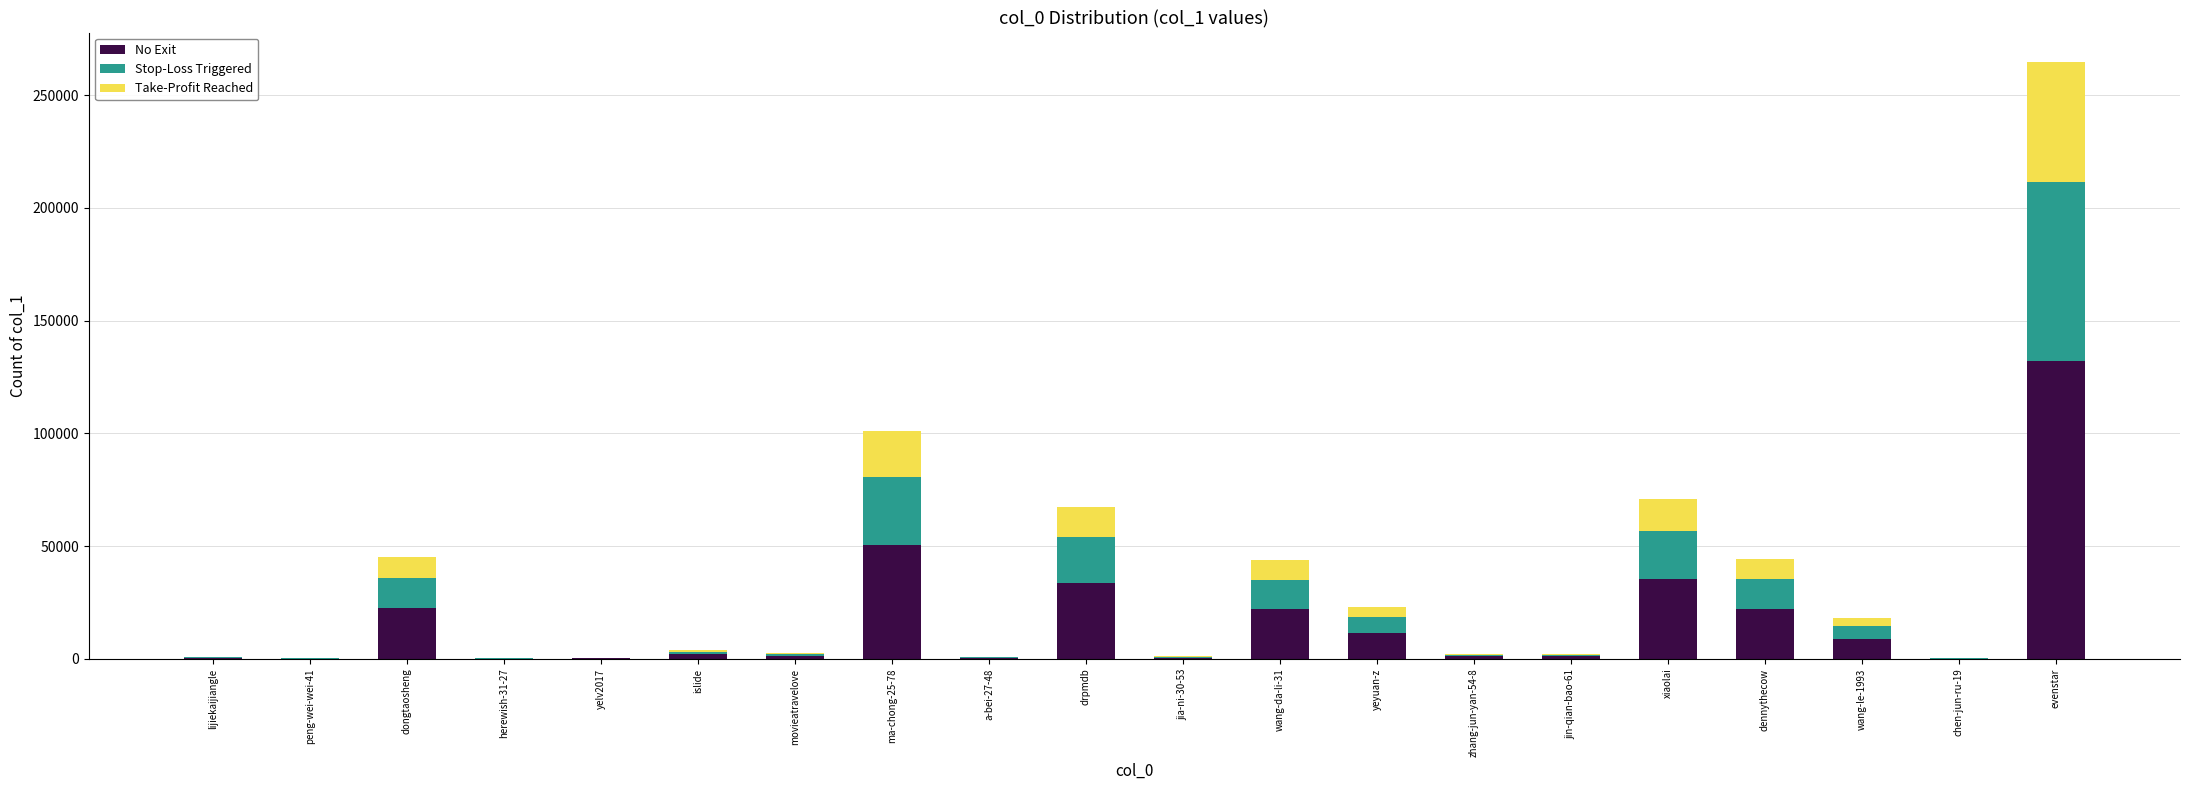

The No Exit series shows 35394.0 at xiaolai. True or false?

True